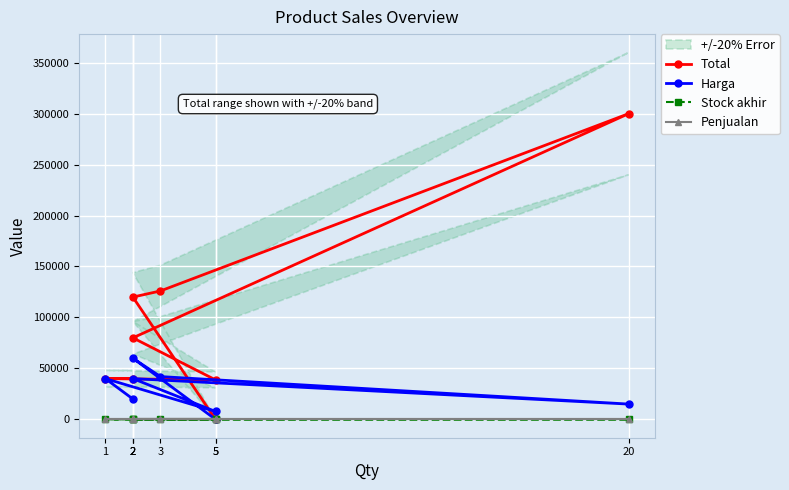

Does the chart display data point markers on the line(s)?

Yes